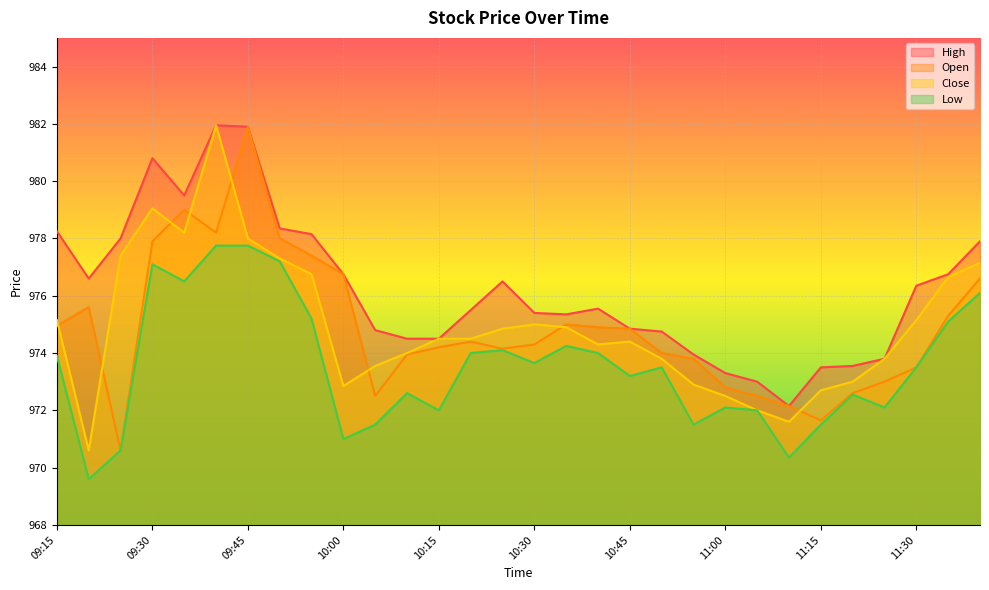

At 09:30, list the series in order from largest to smallest.

High, Close, Open, Low